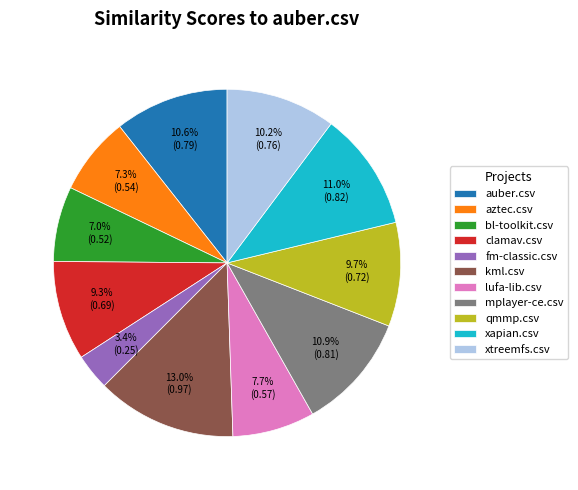

Does fm-classic.csv represent more than half of the total?

No